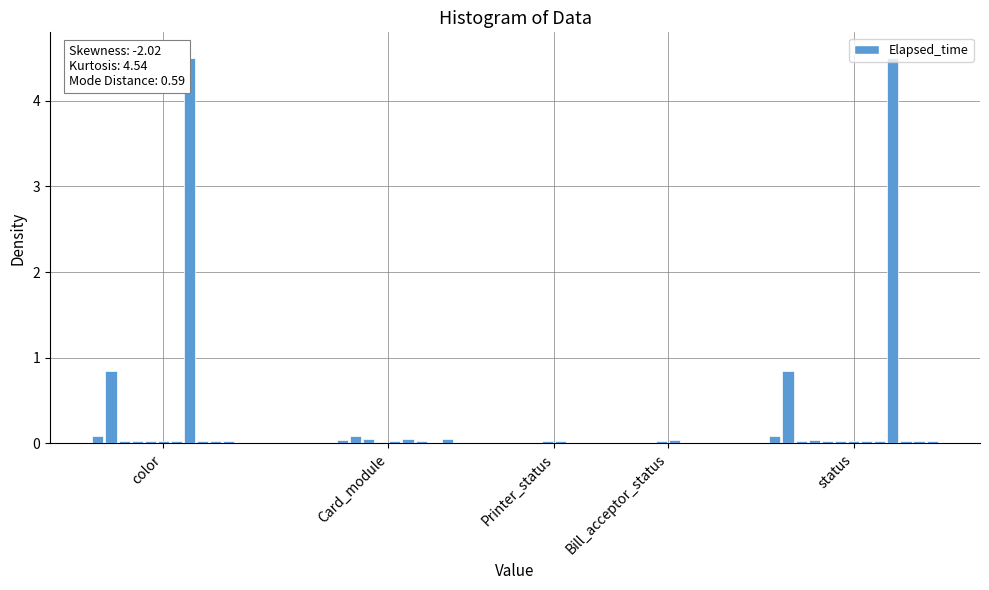

Is it true that the value at Printer_status is 0.0?

False